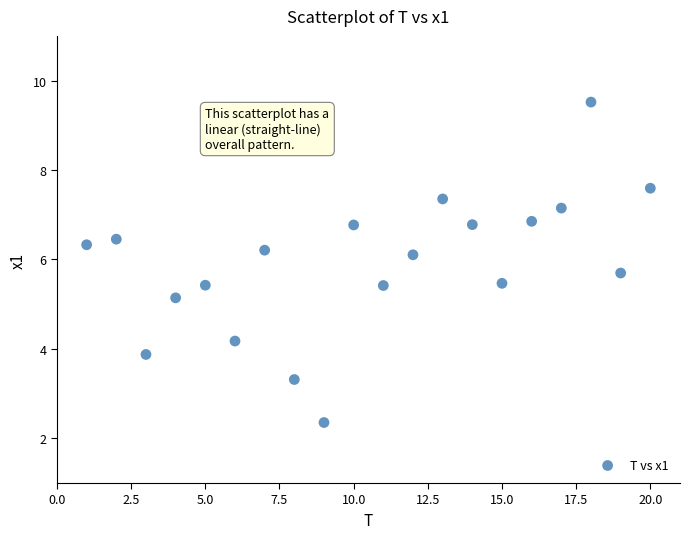

What is the range of Y values (max minus min)?

7.2